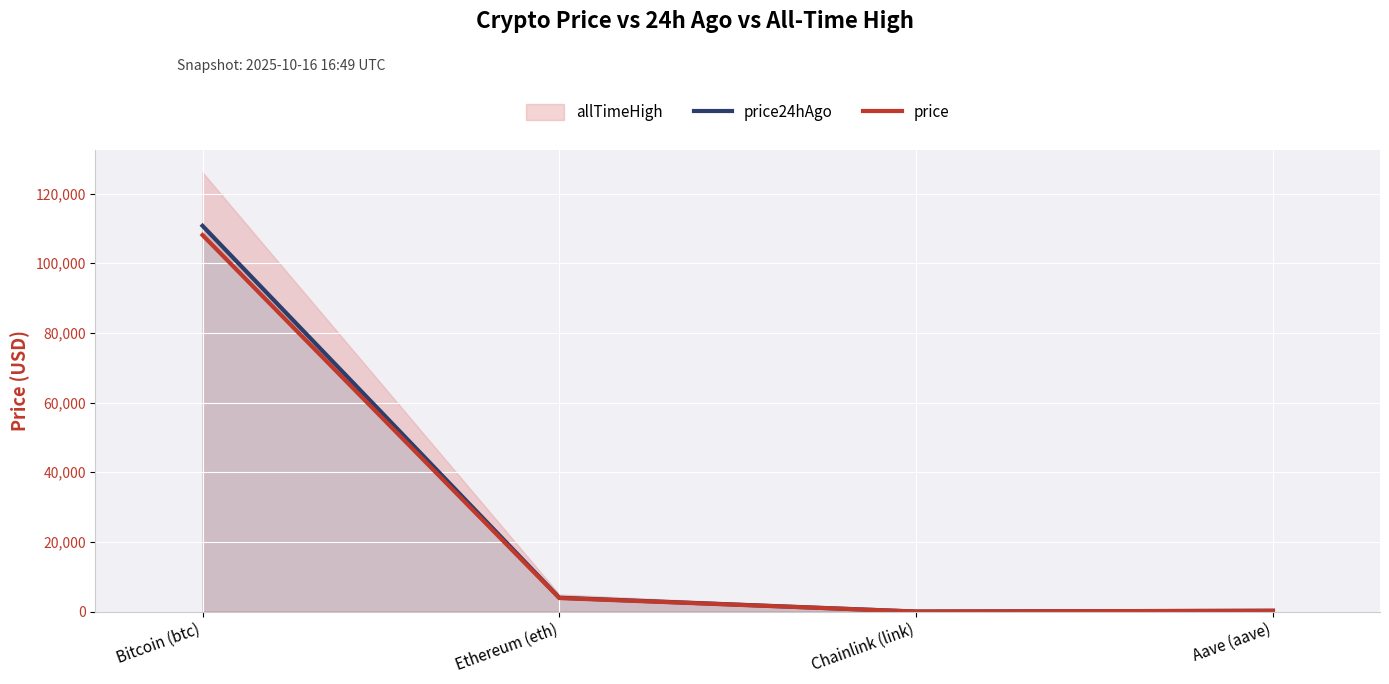

At which label does price reach its minimum?

Chainlink (link)